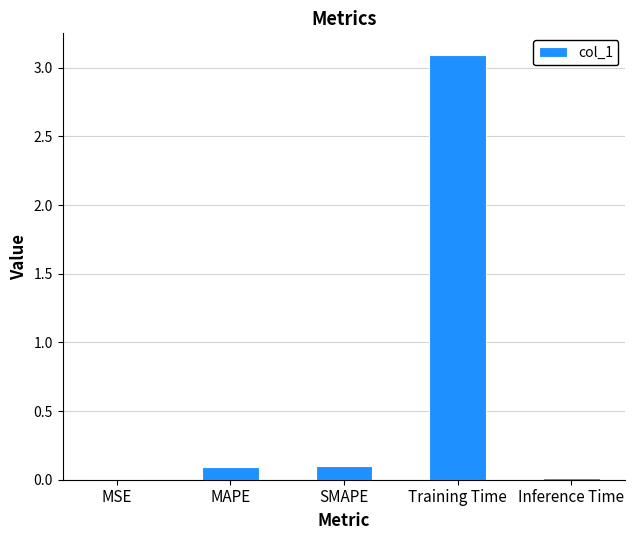

Is it true that the value at MAPE is 0.1?

True